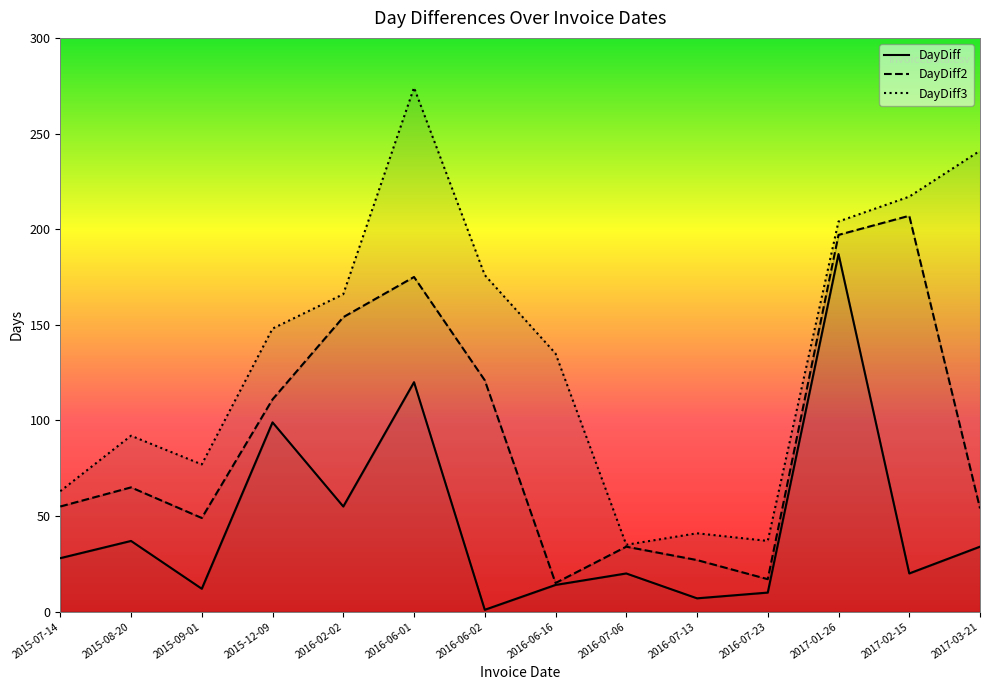

What are all the series names shown in the legend?

DayDiff, DayDiff2, DayDiff3